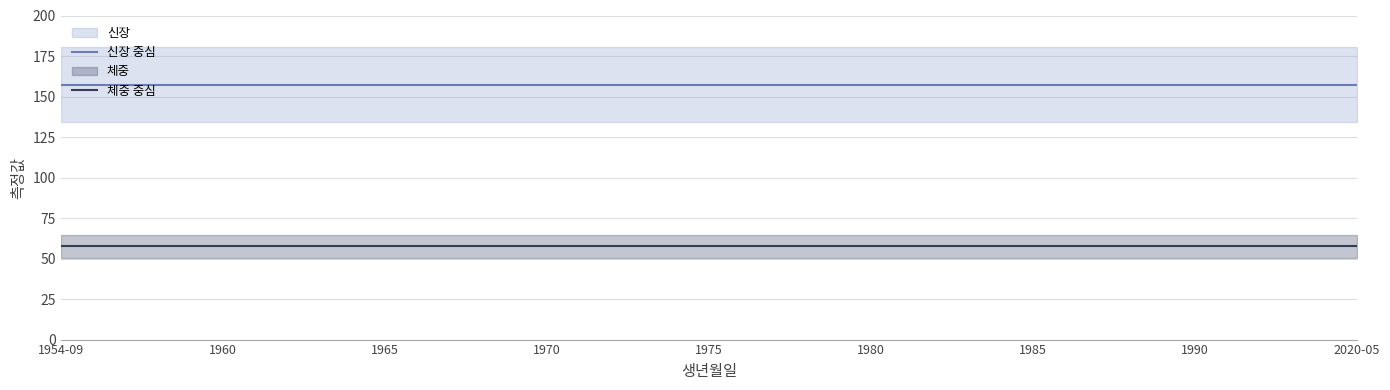

True or false: 체중 중심 and 신장 중심 cross at least once.

False